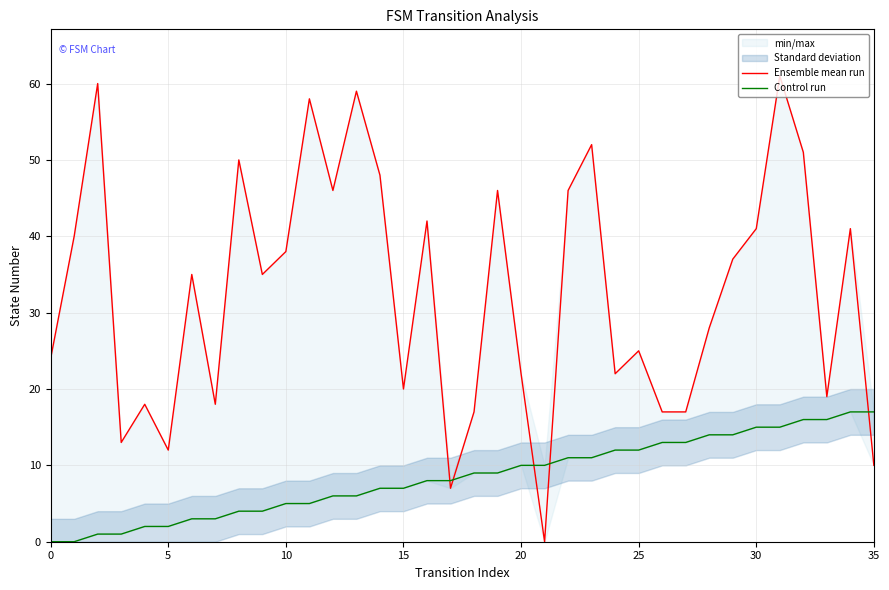

Does the chart display data point markers on the line(s)?

No